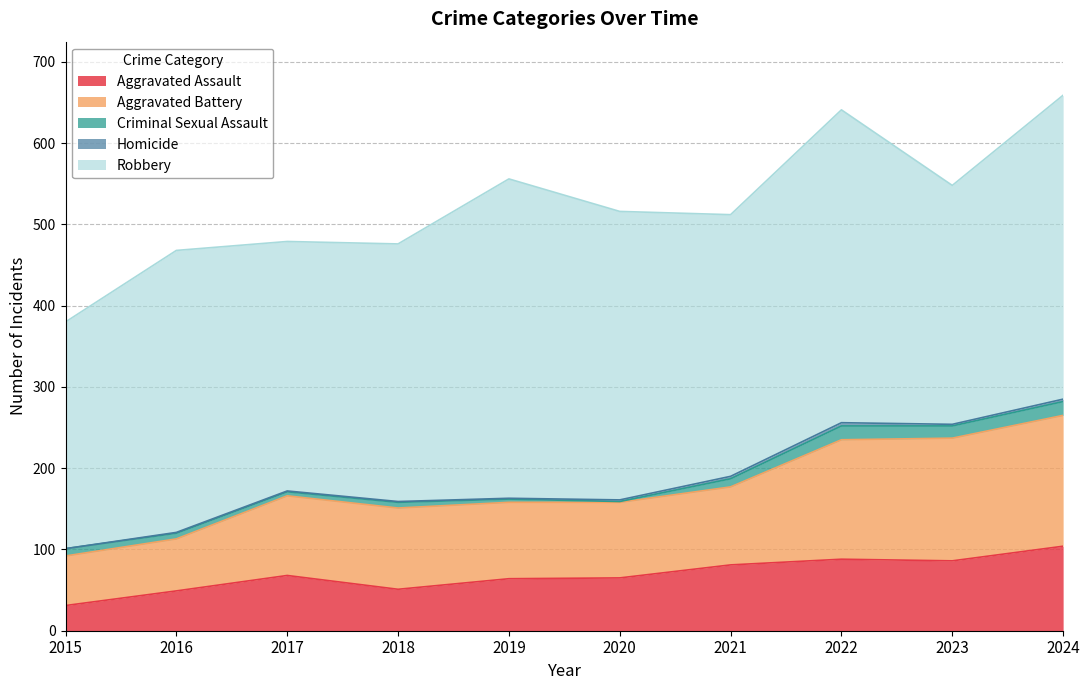

The Aggravated Assault series shows 22 at 2024. True or false?

False